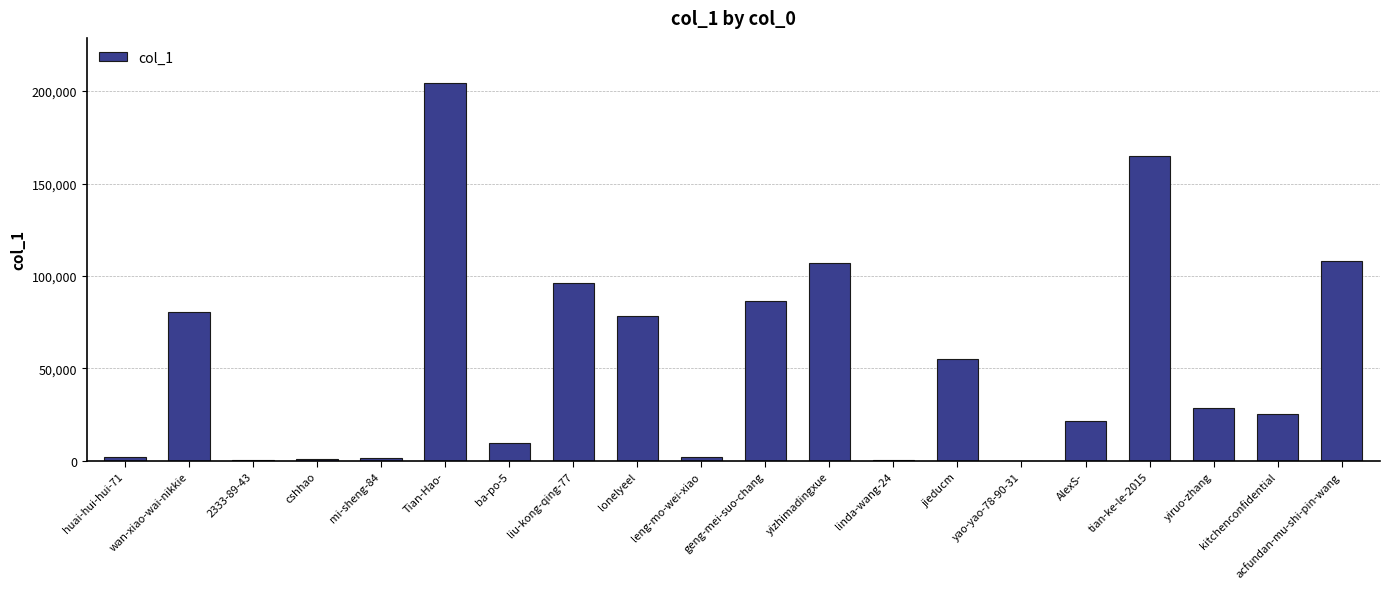

What is the change in value from lonelyeel to AlexS-?

-56956